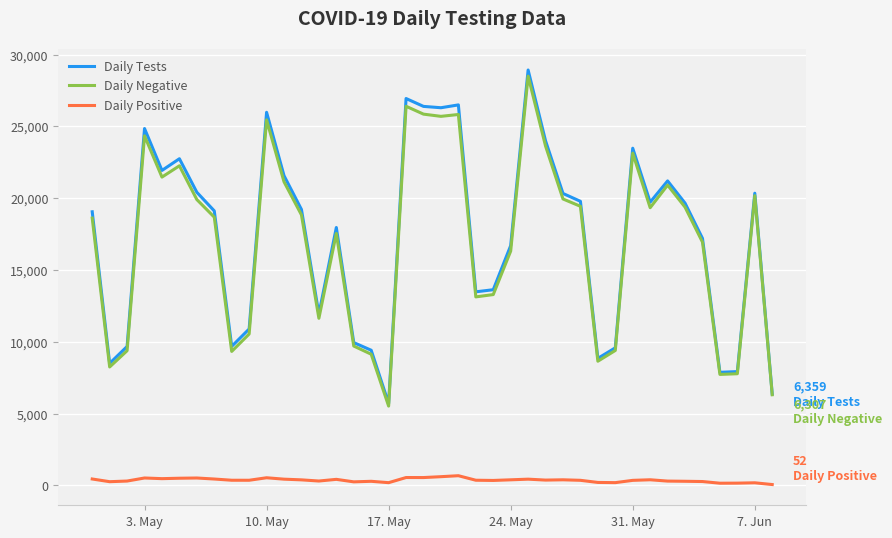

True or false: Daily Positive and Daily Tests intersect in this chart.

False